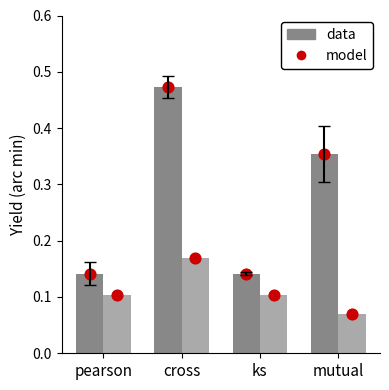

At how many categories does at least one series exceed 0?

4